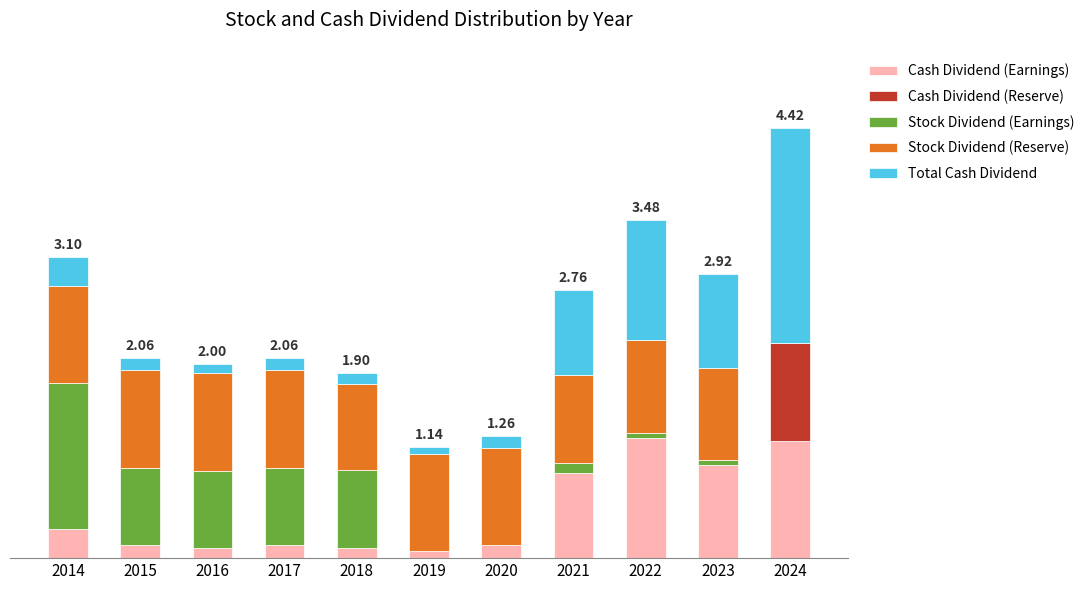

Does the chart contain stacked bars?

Yes